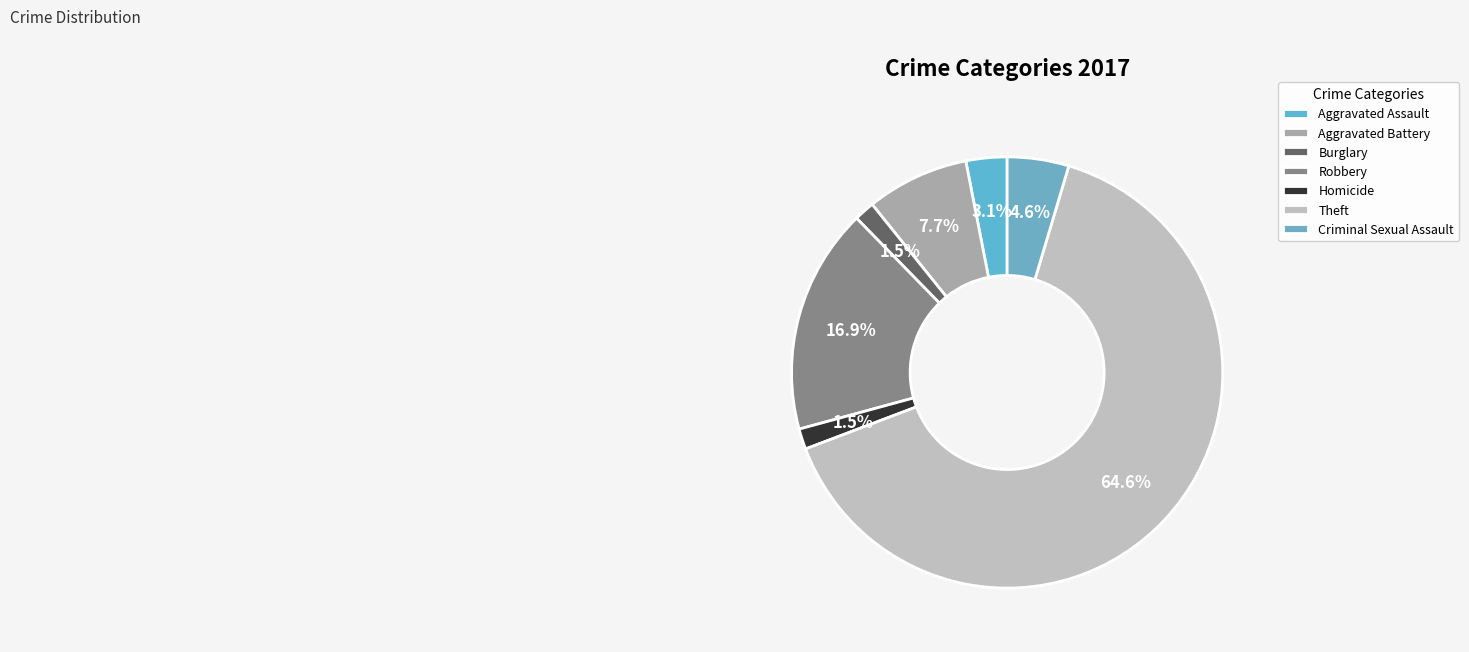

The Theft slice represents 79% of the pie. True or false?

False